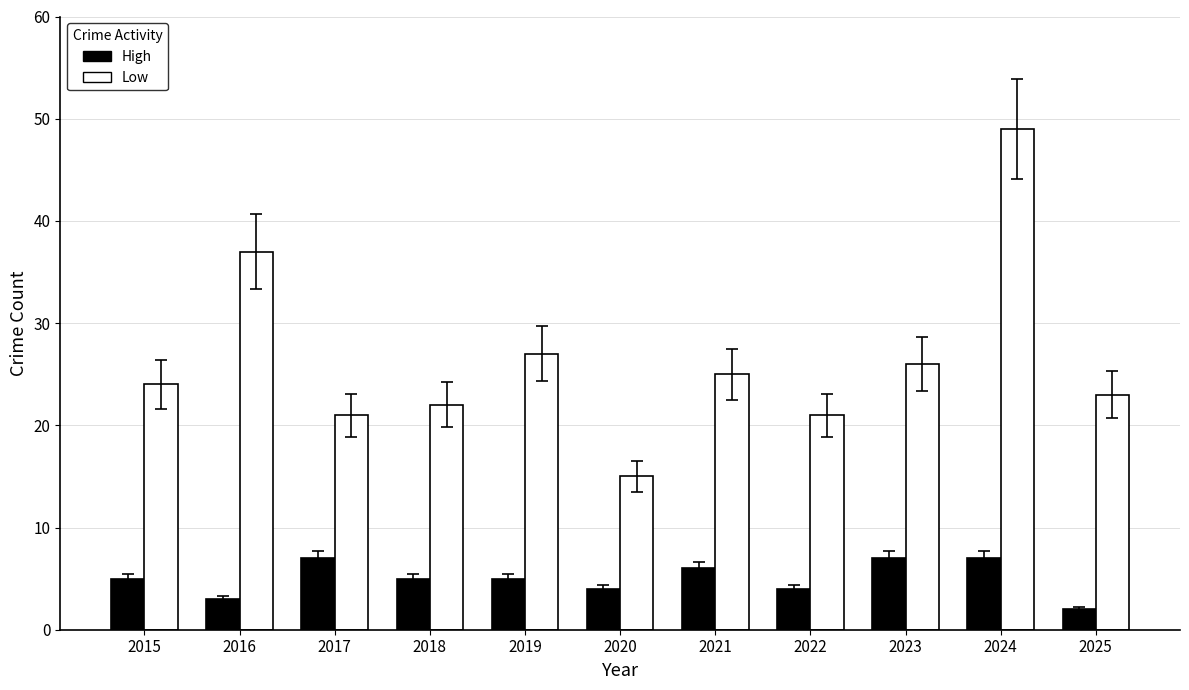

At 2025, list the series in order from smallest to largest.

High, Low